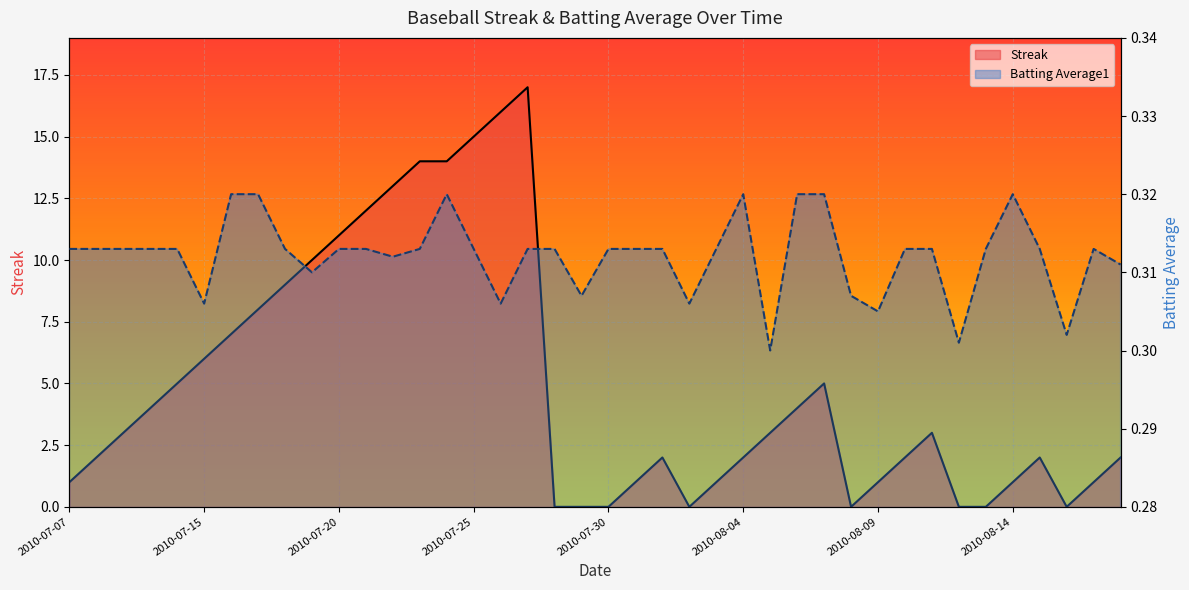

In Batting Average1, how many points are lower than both neighbors (excluding endpoints)?

10